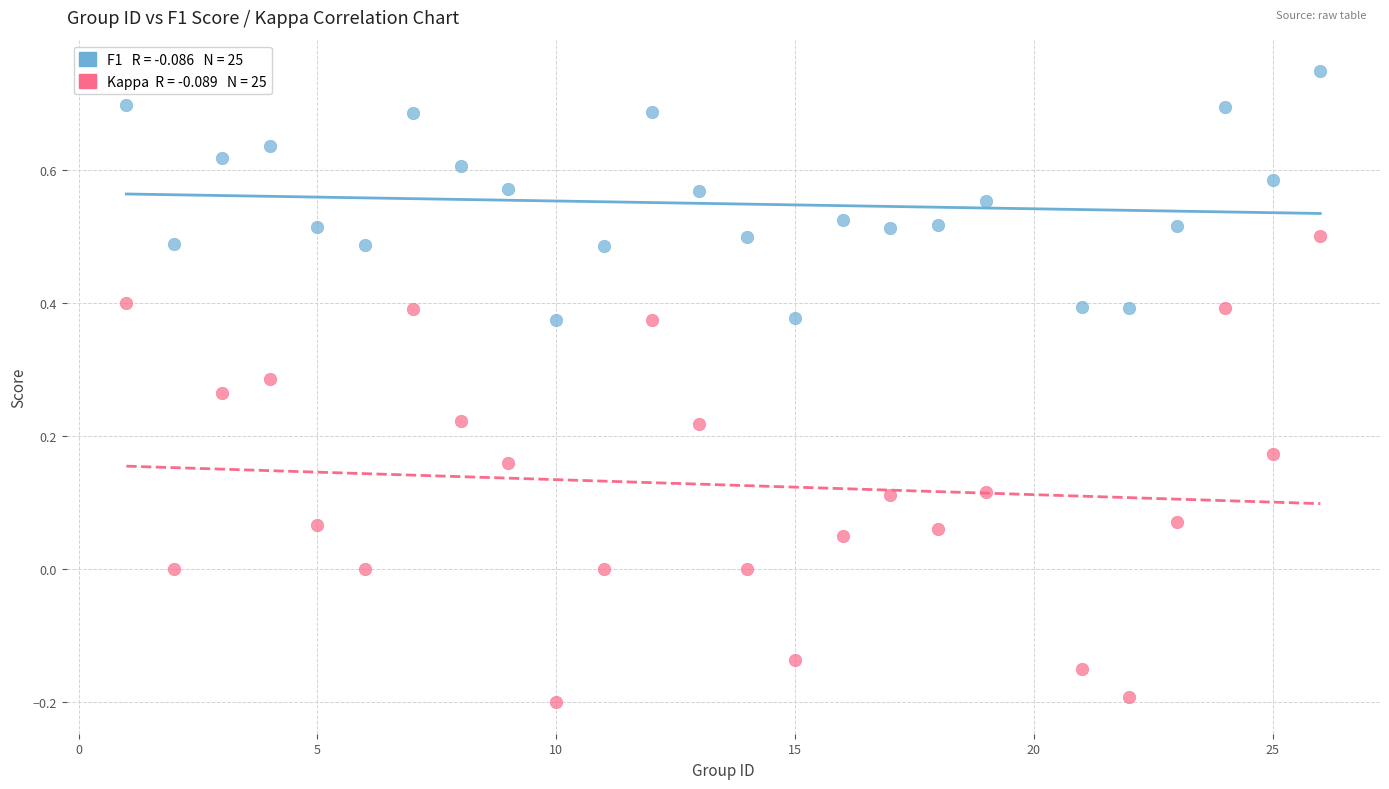

Across all data points, what is the range of Y values (max minus min)?

0.9